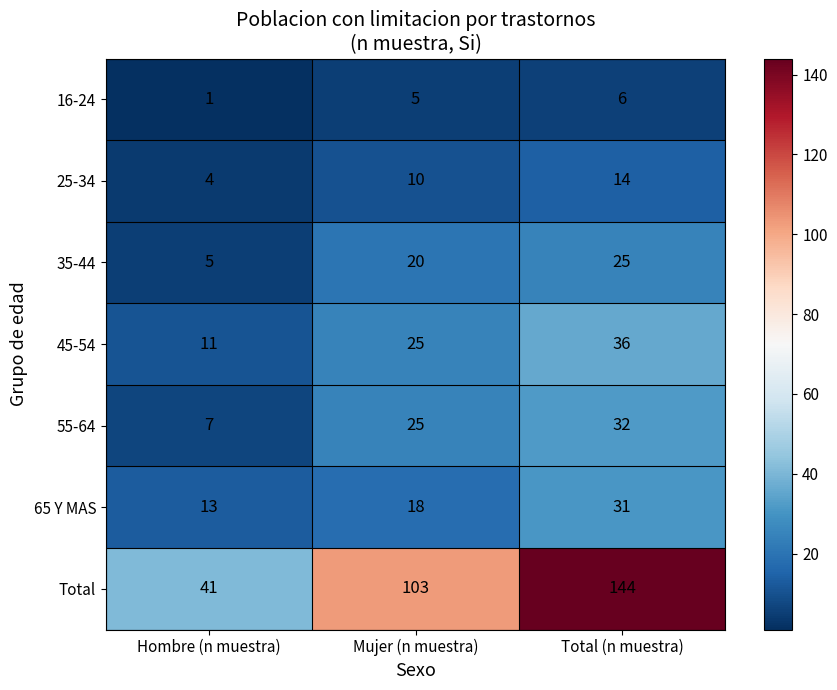

What is the difference between the maximum and second lowest values in the Total series?

41